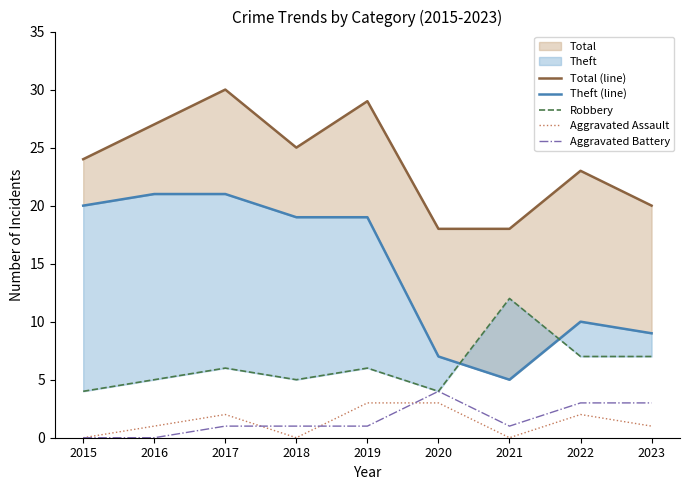

How many Aggravated Battery values are between 1 and 3?

6